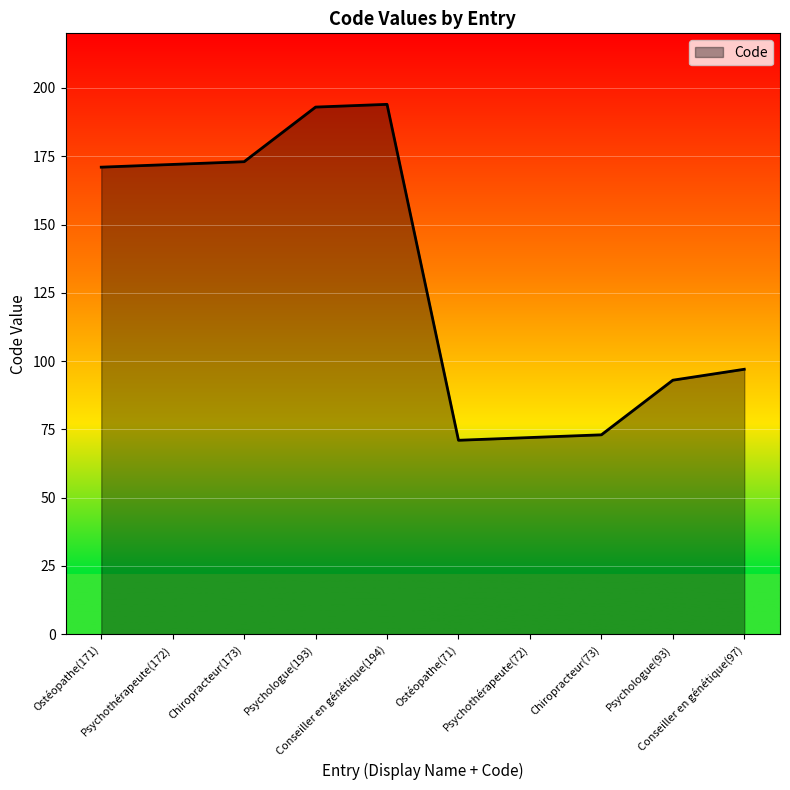

Reading left to right, list all the values displayed in this chart.

Ostéopathe(171)=171	Psychothérapeute(172)=172	Chiropracteur(173)=173	Psychologue(193)=193	Conseiller en génétique(194)=194	Ostéopathe(71)=71	Psychothérapeute(72)=72	Chiropracteur(73)=73	Psychologue(93)=93	Conseiller en génétique(97)=97